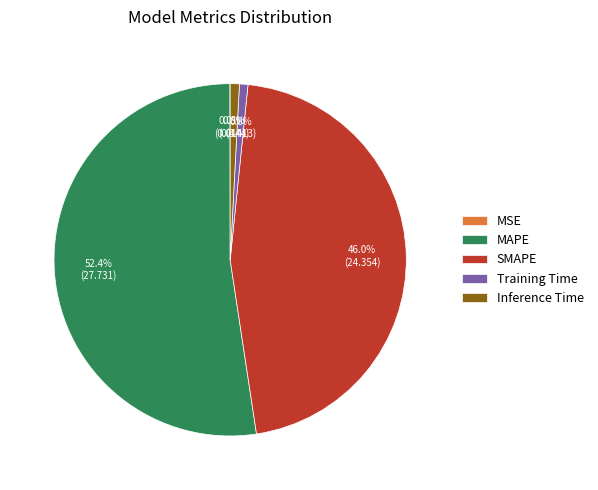

Is it true that Training Time is 11% of the pie?

False